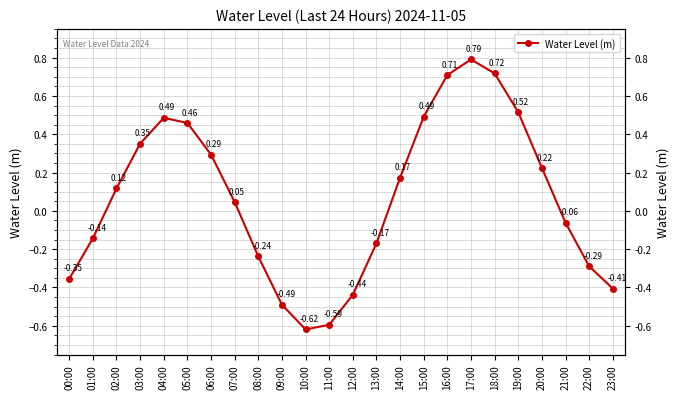

Where does the data first go above 0?

02:00